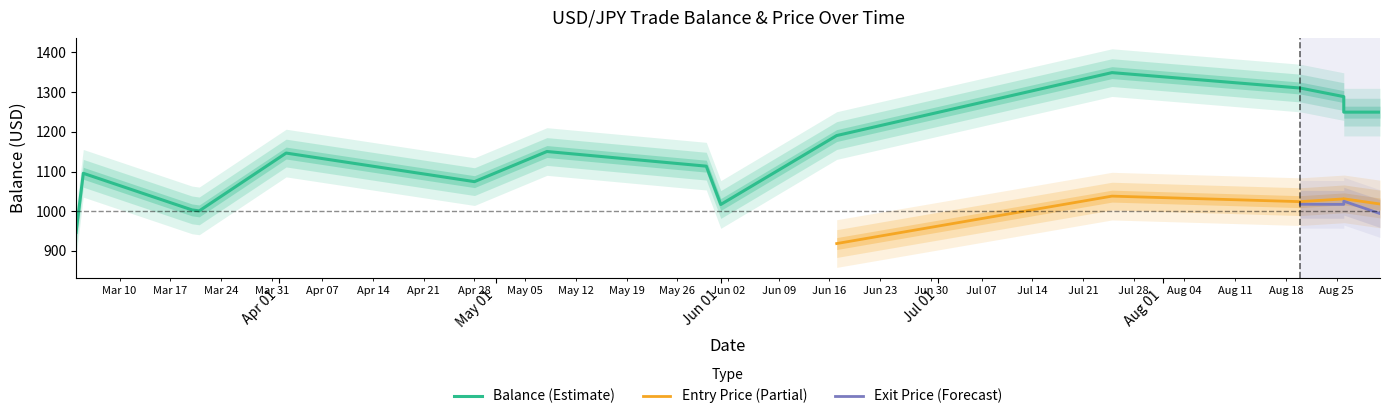

What is the label of the 2nd point from the left?

2025-03-05